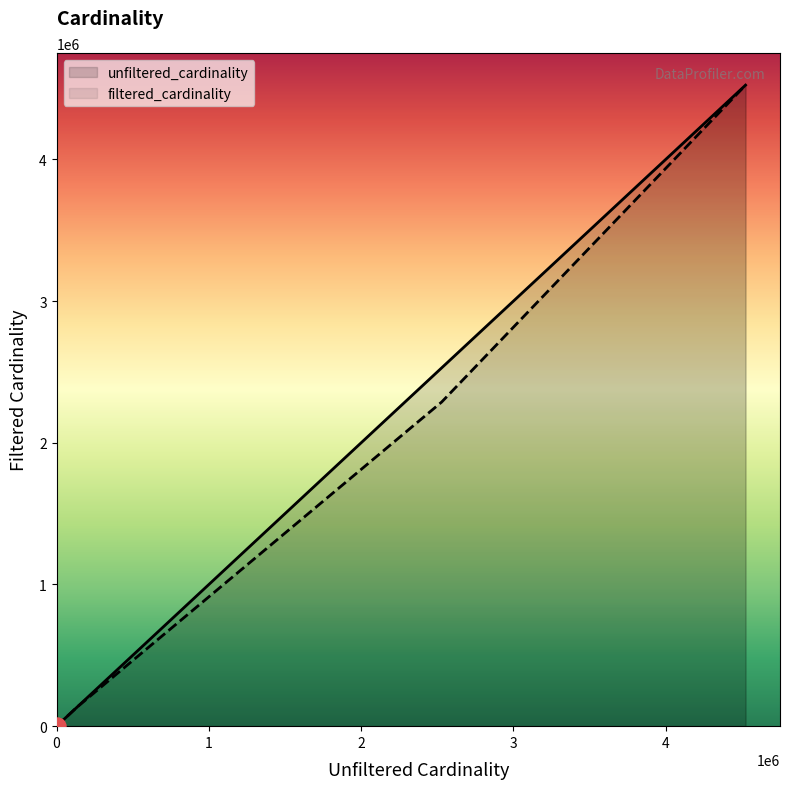

Is the value of filtered_cardinality at cc greater than the value of unfiltered_cardinality at cc?

No